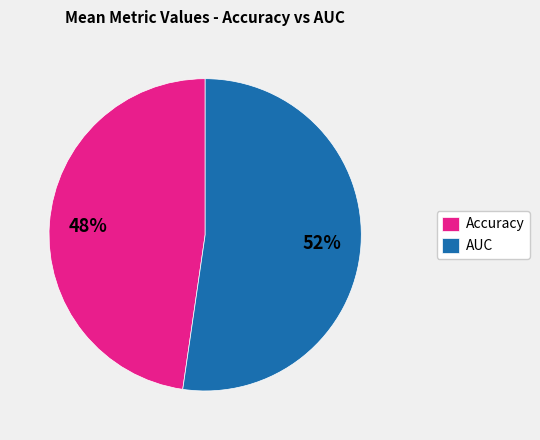

Is it true that AUC is 58% of the pie?

False